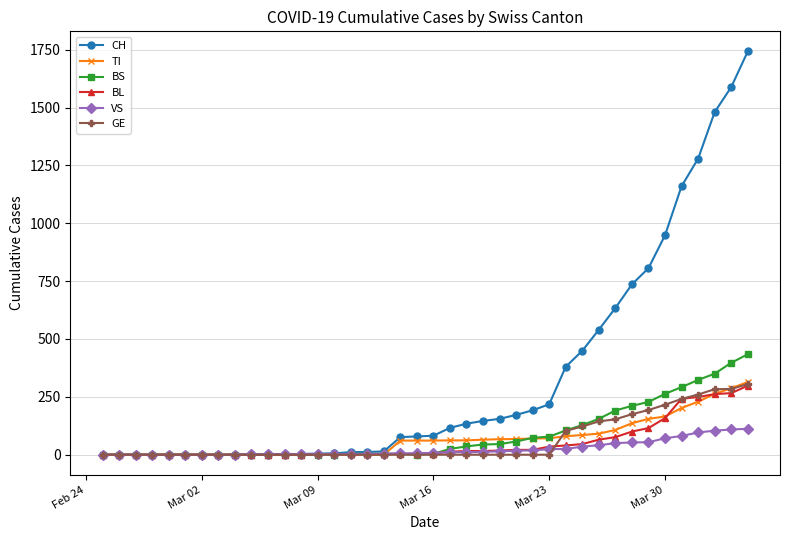

What is the maximum value shown in the chart?

1742